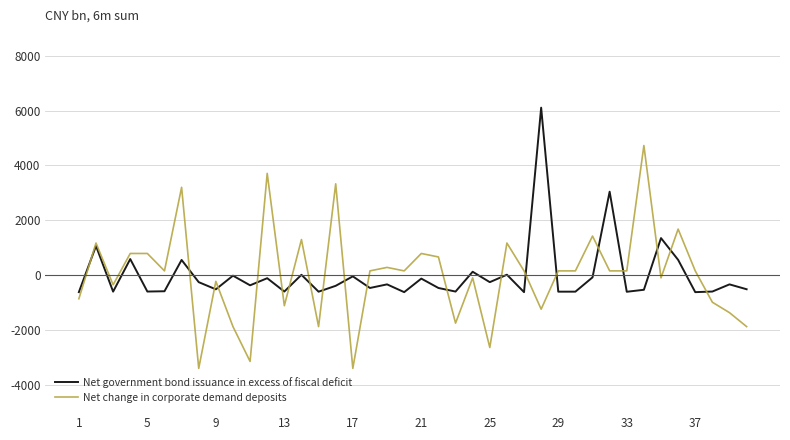

Which series has the largest range (max minus min)?

Net change in corporate demand deposits